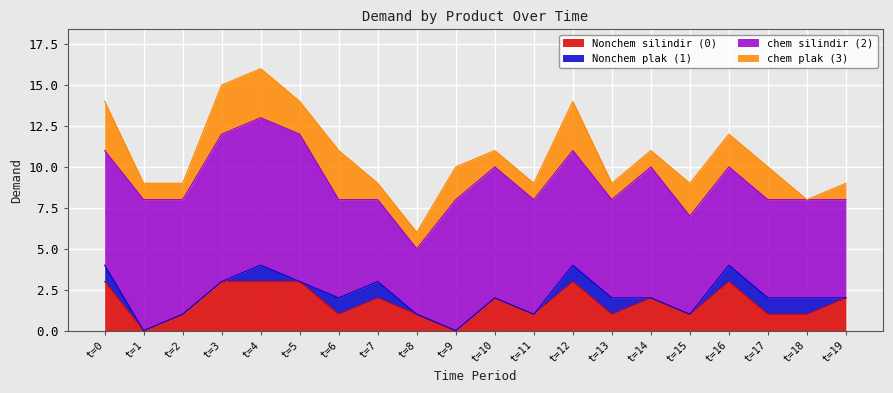

True or false: chem plak (3) has a value of 1 at t=14.

True